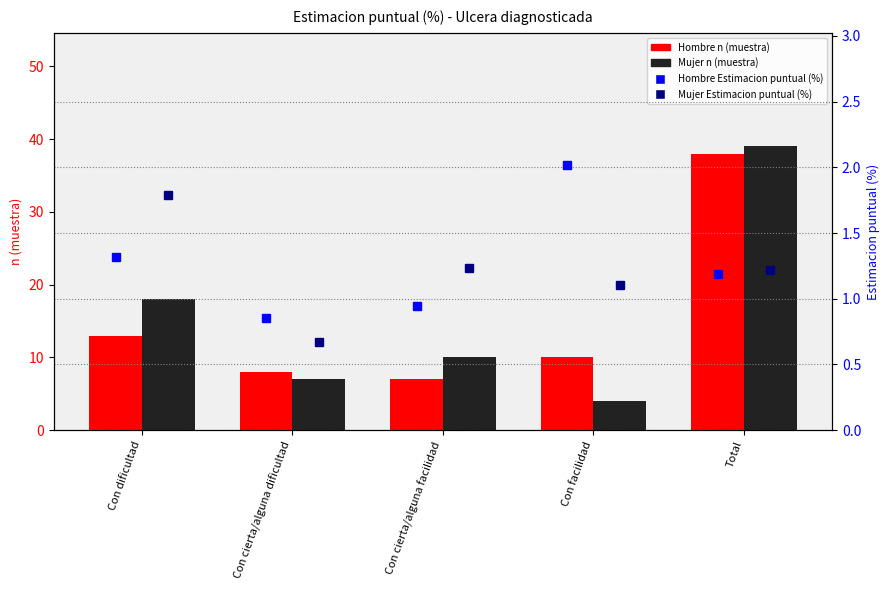

Reading right to left, transcribe all the data shown in this chart.

Hombre n (muestra): 38.0	10.0	7.0	8.0	13.0
Mujer n (muestra): 39.0	4.0	10.0	7.0	18.0
Hombre Estimacion puntual (%): 1.2	2.0	0.9	0.9	1.3
Mujer Estimacion puntual (%): 1.2	1.1	1.2	0.7	1.8